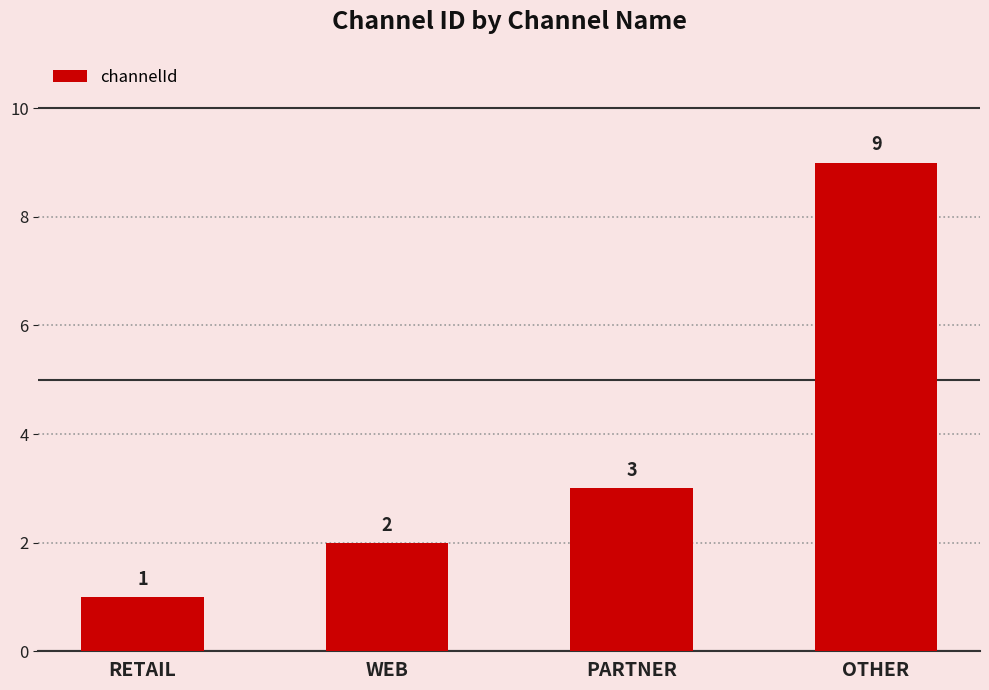

What is the label of the 3rd bar from the right?

WEB